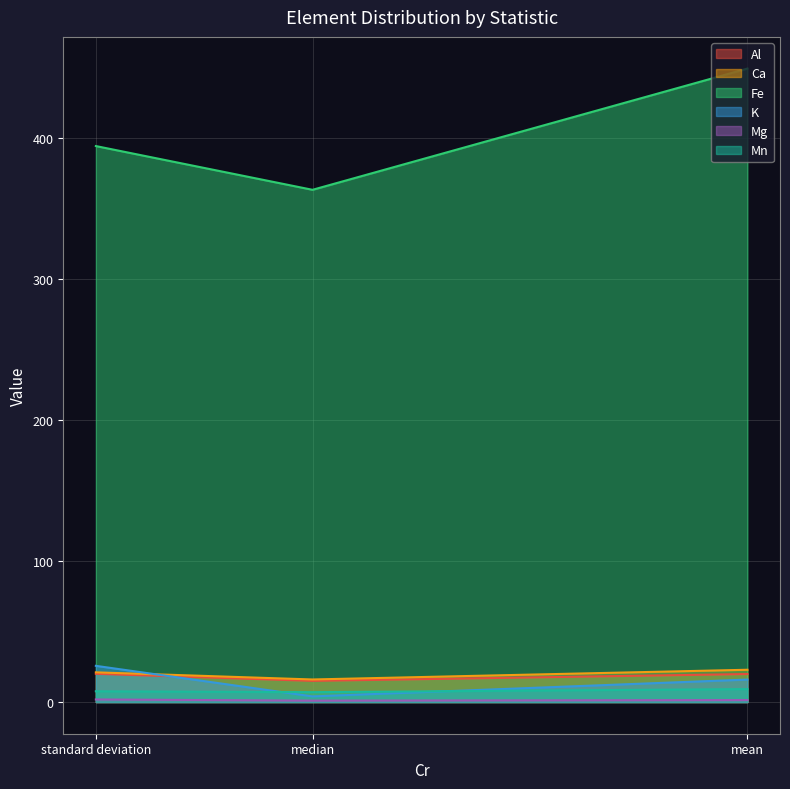

Is it true that Al equals 15.0 at median?

True